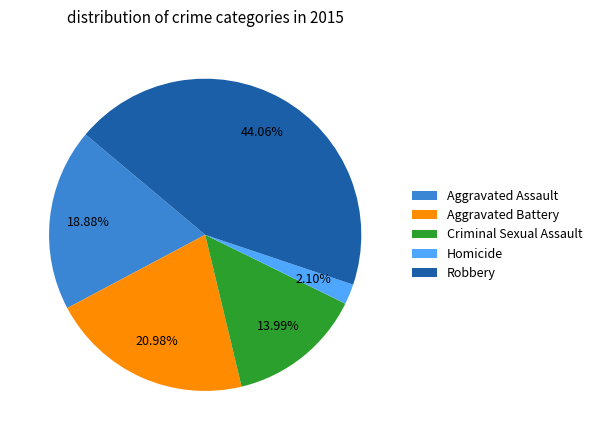

Combined, what portion of the pie is Criminal Sexual Assault and Robbery?

58.0%